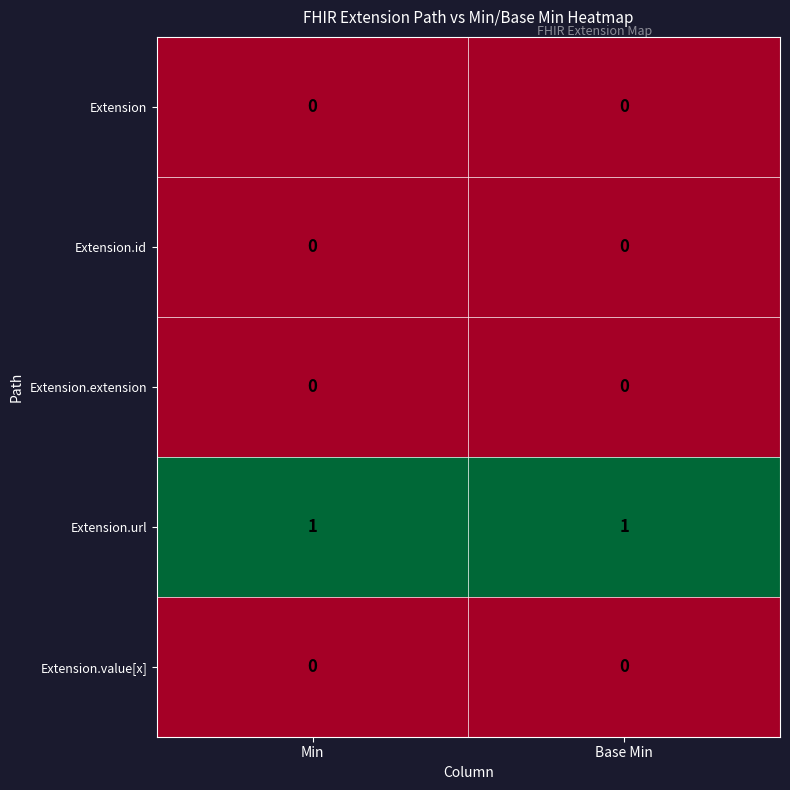

Which series has the largest total across all categories?

Extension.url